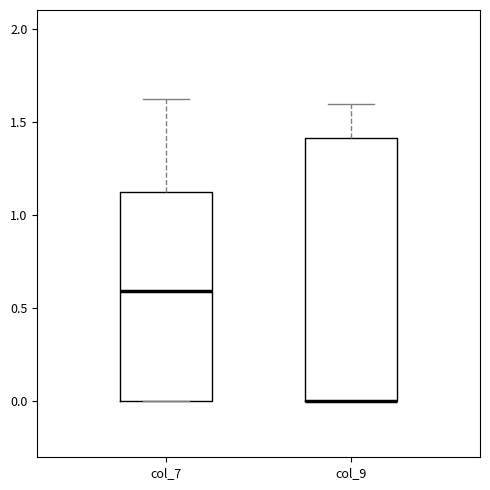

Comparing the boxes themselves (not the whiskers), which one is the tallest?

col_9